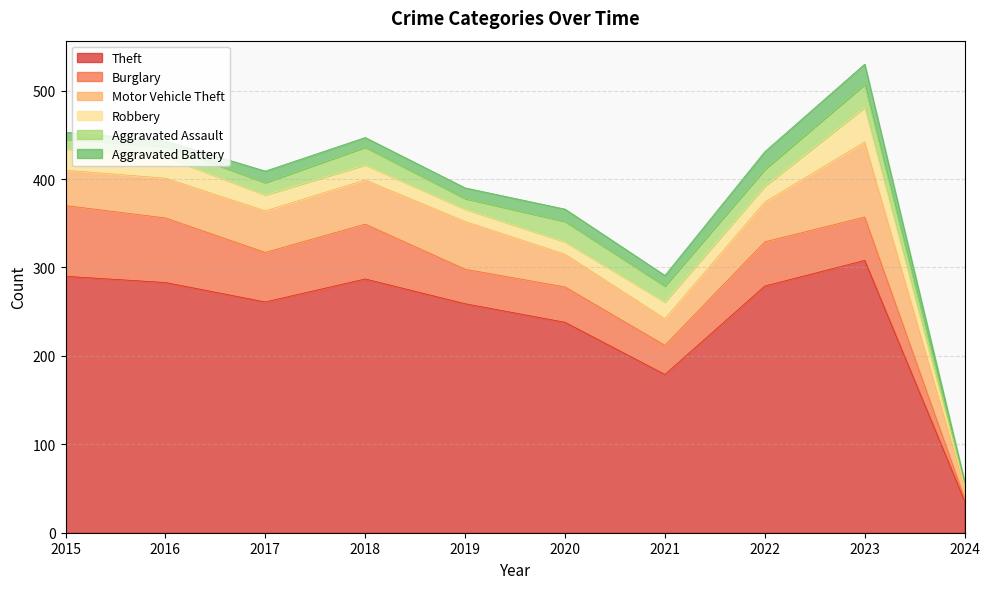

True or false: Aggravated Battery has more than 0 interior local peaks.

True